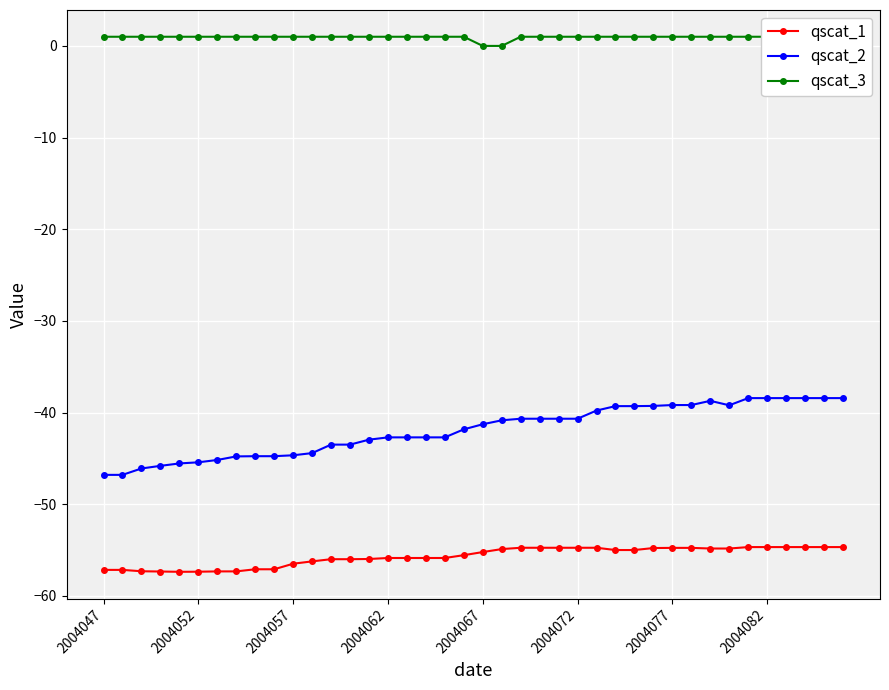

Which series has the largest range (max minus min)?

qscat_2